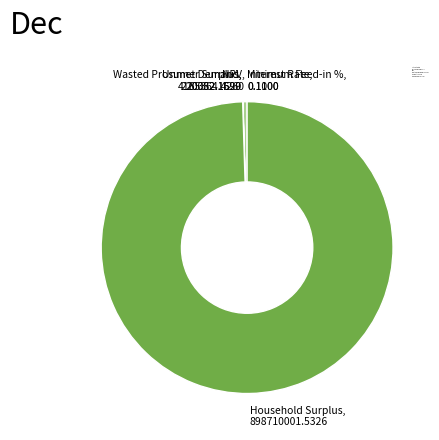

True or false: NPV accounts for 11% of the total.

False